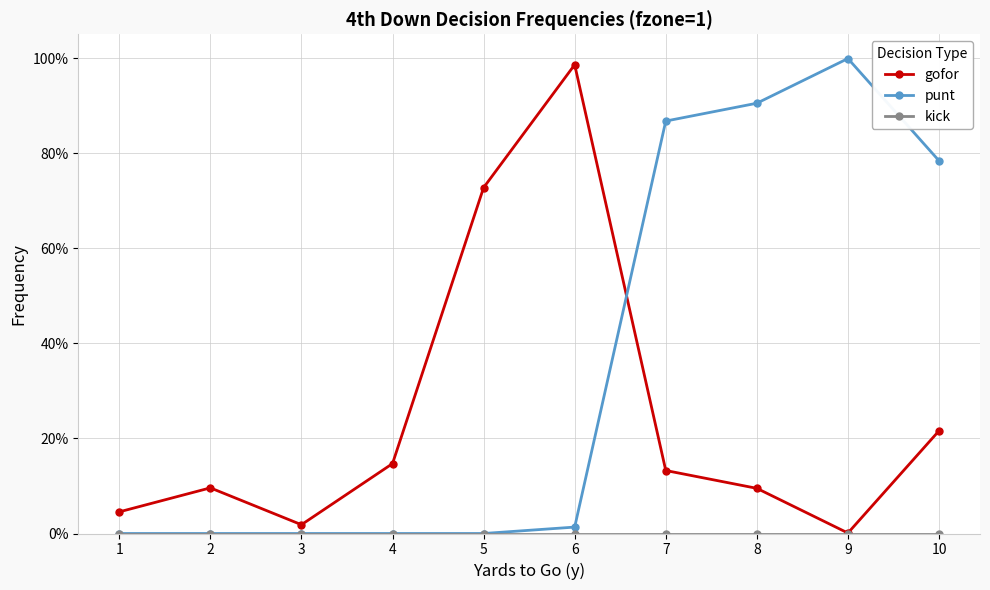

Which series changed the most between 4 and 5?

gofor